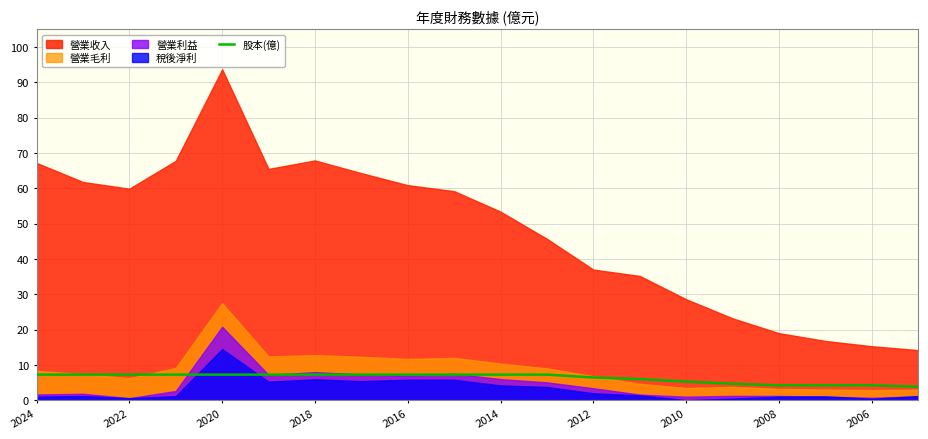

The value of 股本(億) at 2012 is 6.5. True or false?

True